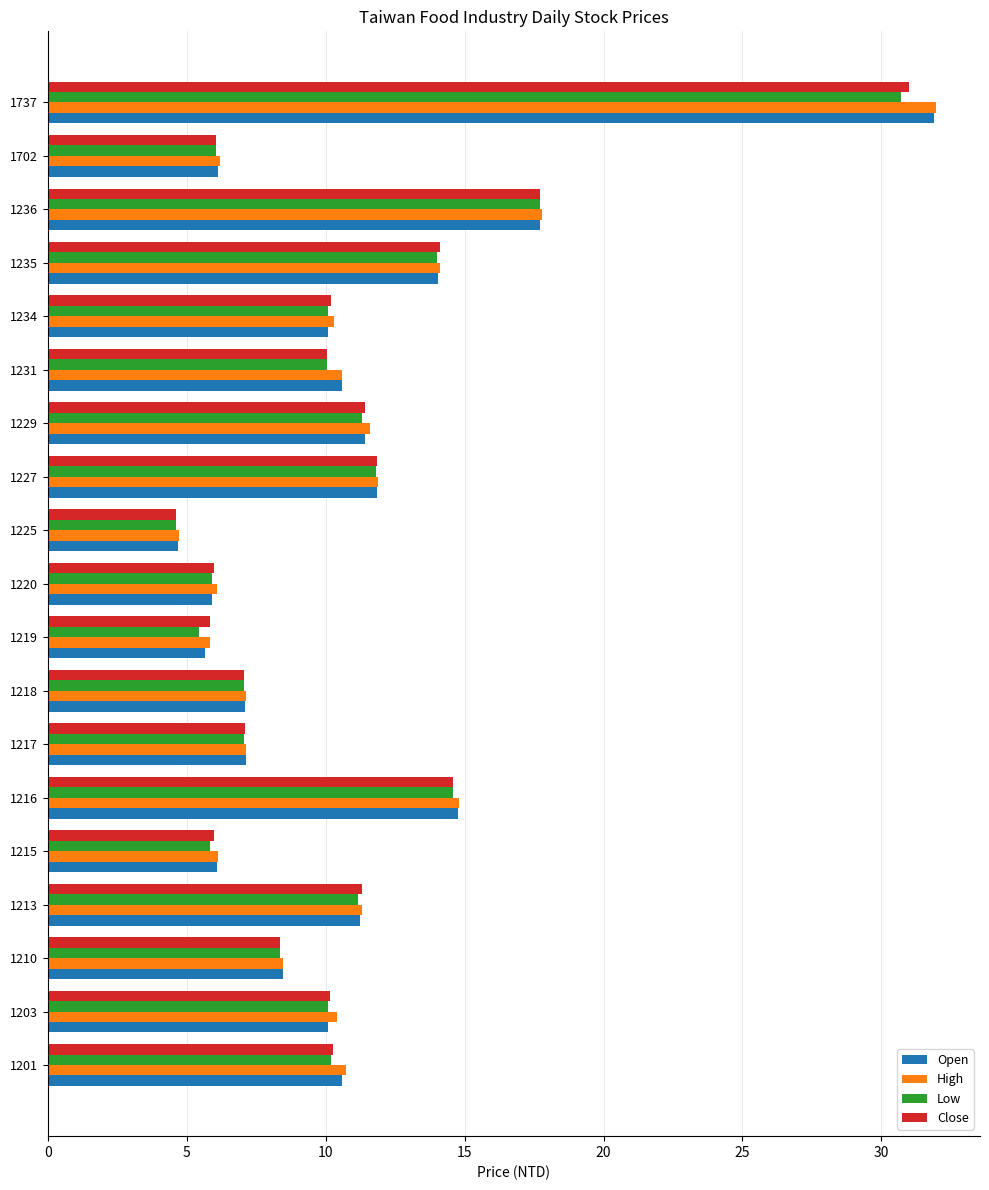

Between 1217 and 1219, which series saw the biggest shift?

Low